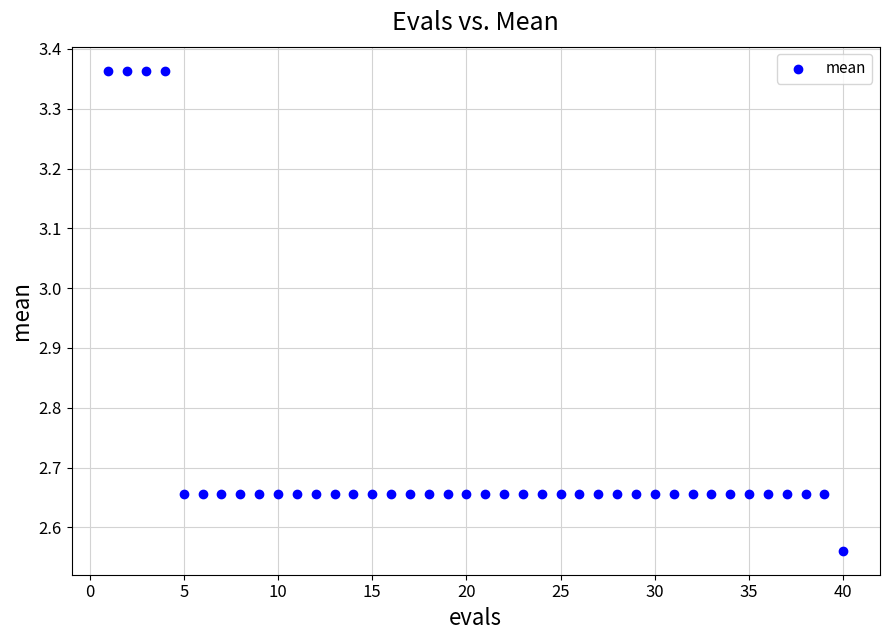

What is the range of Y values (max minus min)?

0.8